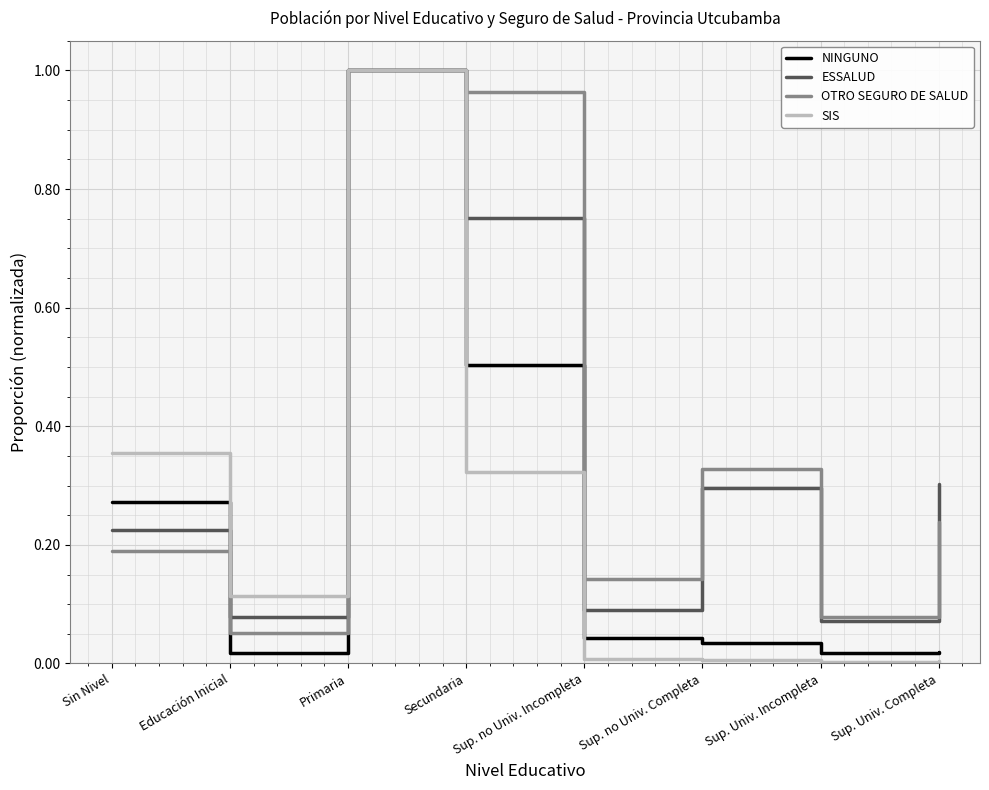

Is the value of ESSALUD at Sup. Univ. Incompleta greater than the value of NINGUNO at Educación Inicial?

Yes